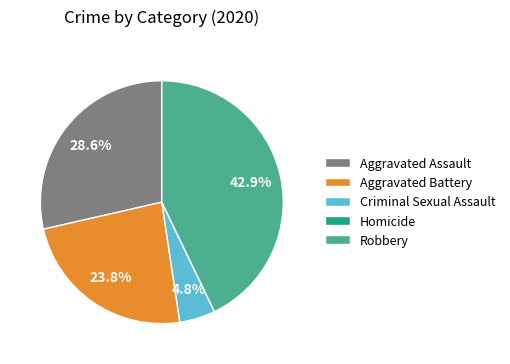

Between Aggravated Assault and Aggravated Battery, which is larger?

Aggravated Assault